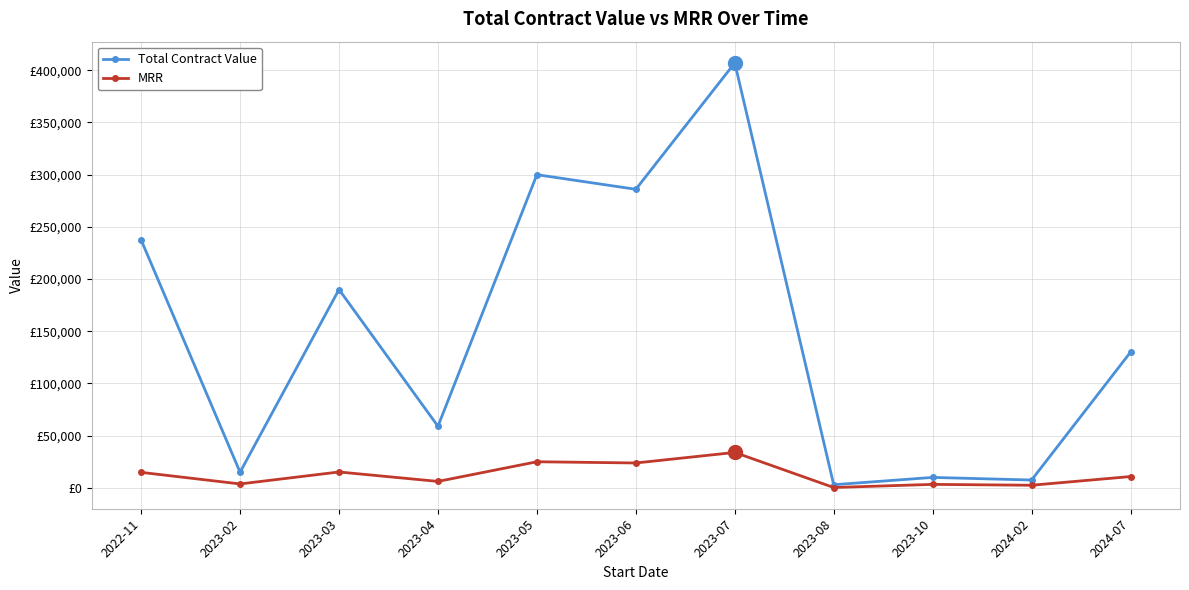

Reading left to right, extract all data points from this chart.

Total Contract Value: 2022-11=237500.0	2023-02=15000.0	2023-03=190000.0	2023-04=59000.0	2023-05=300000.0	2023-06=286000.0	2023-07=407080.0	2023-08=3000.0	2023-10=10000.0	2024-02=7500.0	2024-07=130000.0
MRR: 2022-11=14843.8	2023-02=3750.0	2023-03=15208.3	2023-04=6166.7	2023-05=25000.0	2023-06=23833.3	2023-07=33923.3	2023-08=333.3	2023-10=3333.3	2024-02=2500.0	2024-07=10833.3